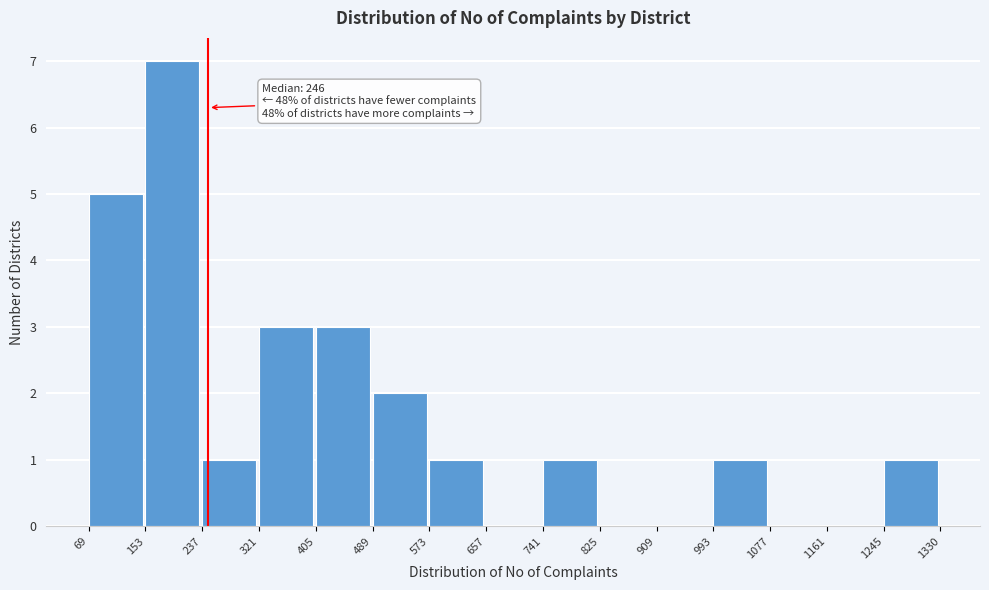

Which range on the x-axis has the tallest bar?

153 to 237